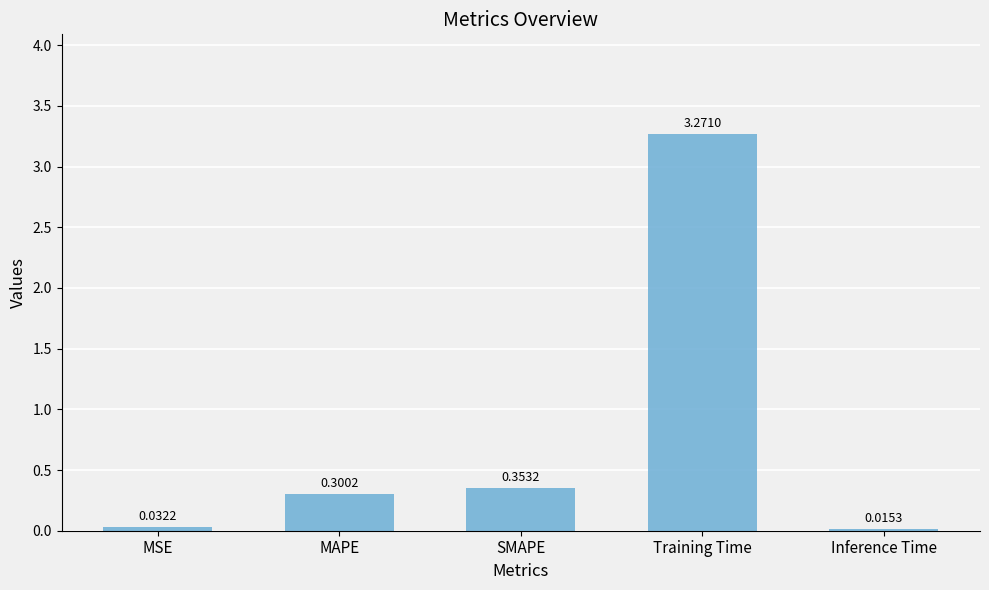

Rank the categories by value from highest to lowest.

Training Time, SMAPE, MAPE, MSE, Inference Time